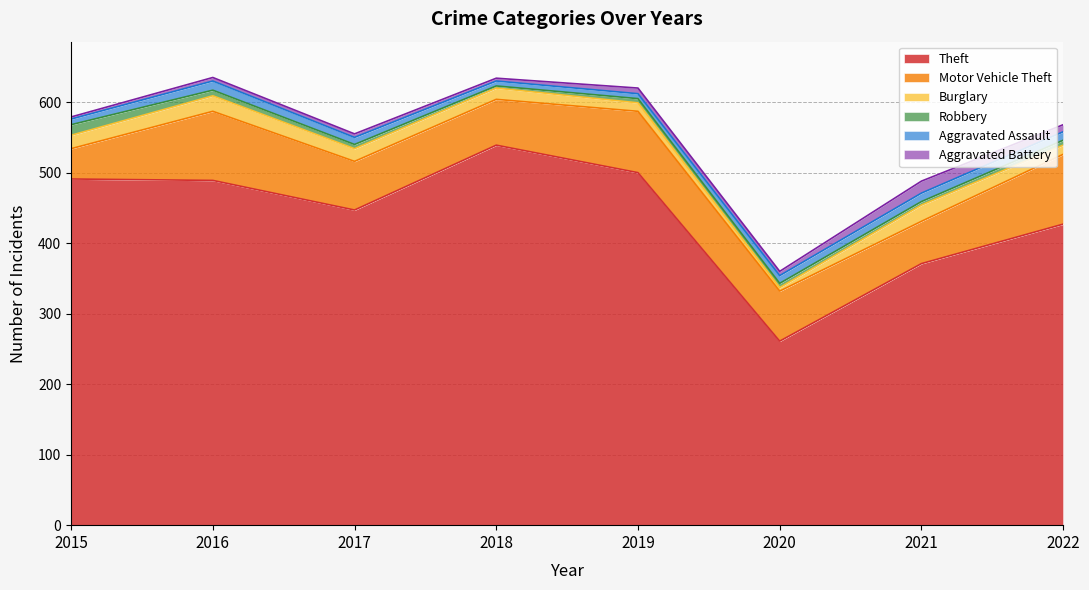

Which category has the lowest value across all series?

2018